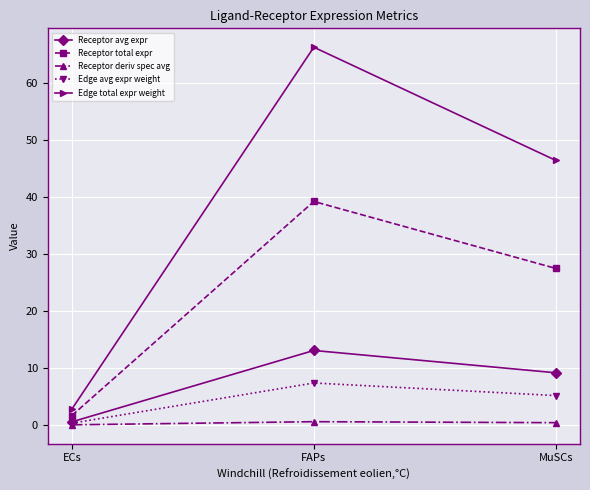

What position from the right is FAPs?

2